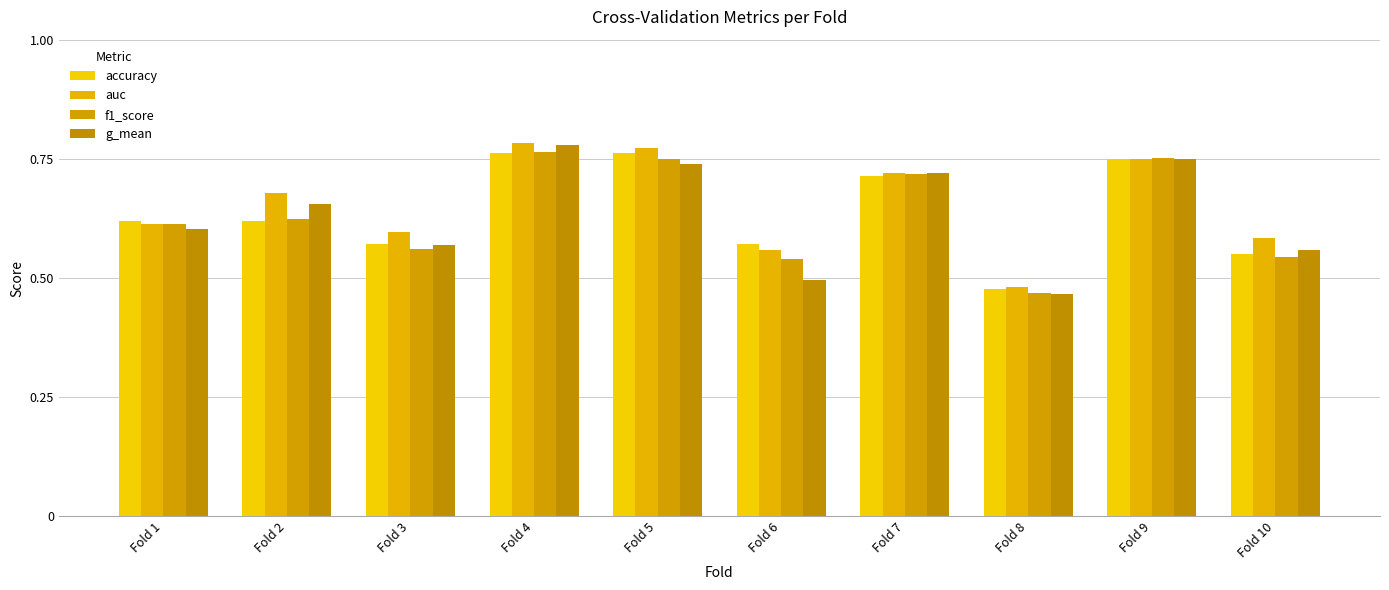

What is the maximum value for accuracy?

0.8